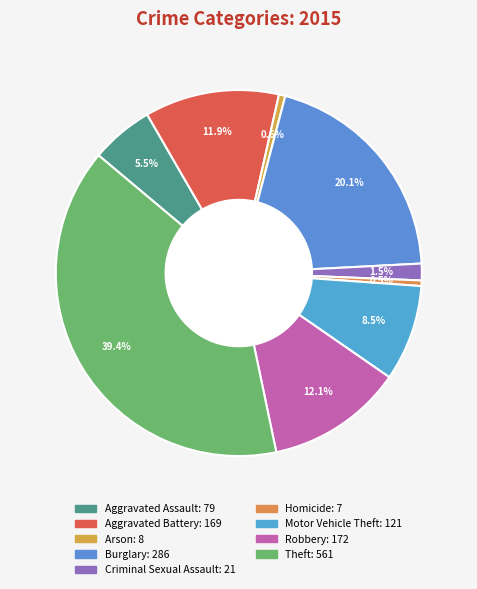

Which category has the biggest portion of the pie?

Theft